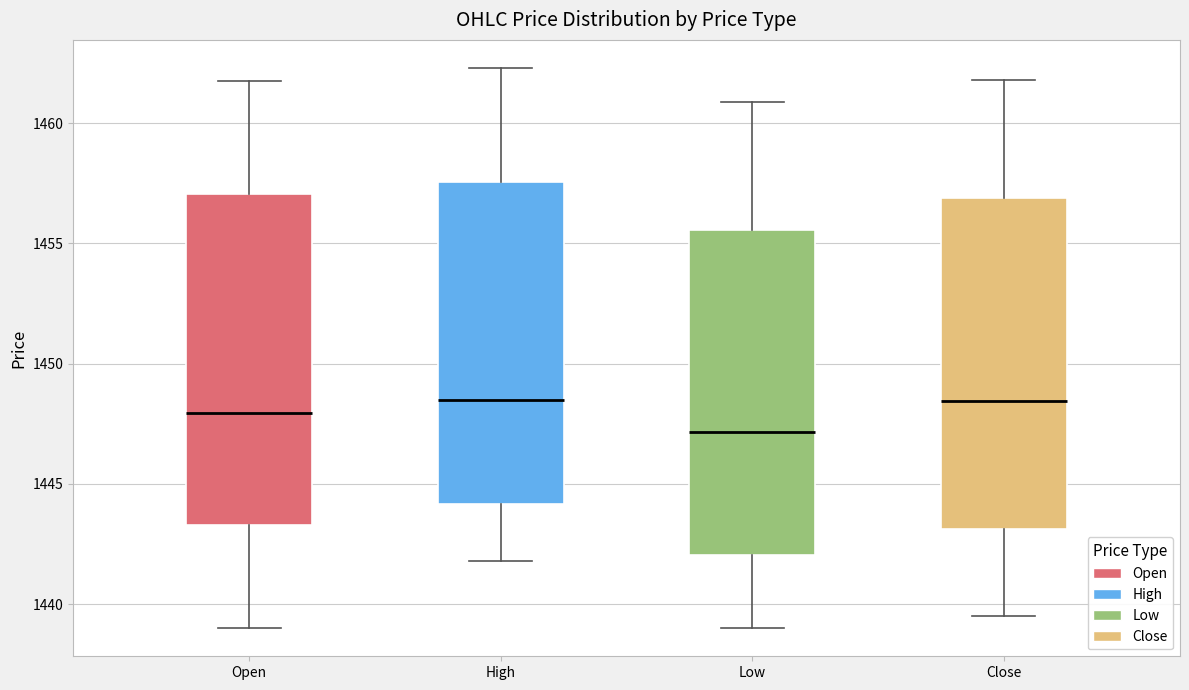

Reading left to right, read every box against the y-axis: the position of its median line, the range the box covers, and the ends of its whiskers. The values are not printed on the chart, so give them approximately, as read against the axis.

Open: median 1448.0, box 1443.5 to 1457.0, whiskers 1439.0 to 1462.0
High: median 1448.5, box 1444.0 to 1457.5, whiskers 1442.0 to 1462.5
Low: median 1447.0, box 1442.0 to 1455.5, whiskers 1439.0 to 1461.0
Close: median 1448.5, box 1443.0 to 1457.0, whiskers 1439.5 to 1462.0